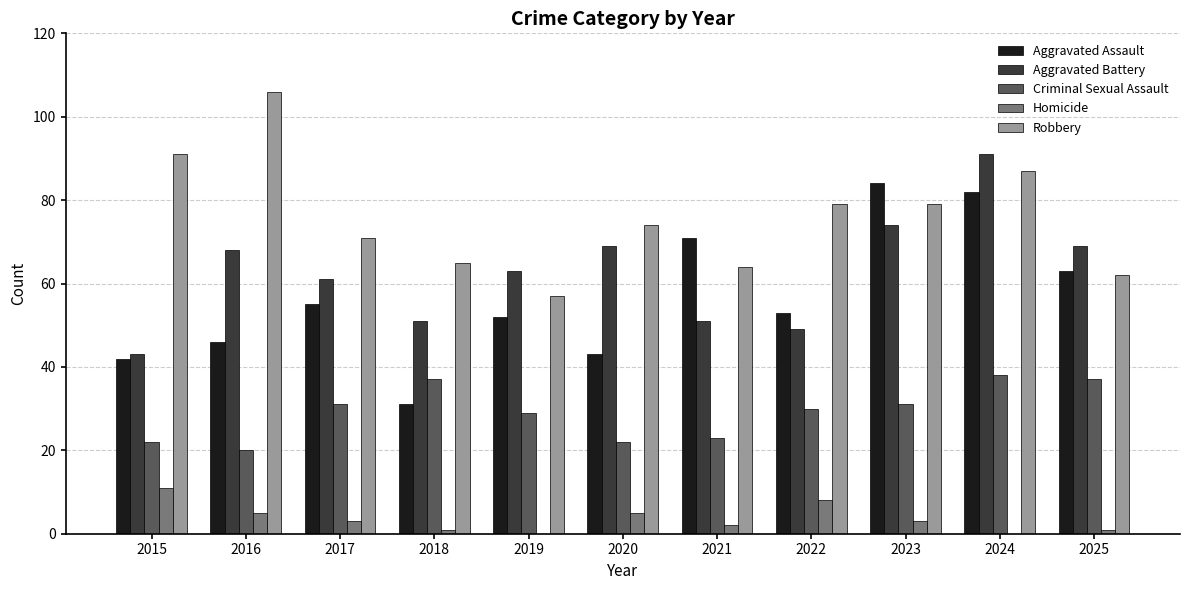

What are all the series names shown in the legend?

Aggravated Assault, Aggravated Battery, Criminal Sexual Assault, Homicide, Robbery